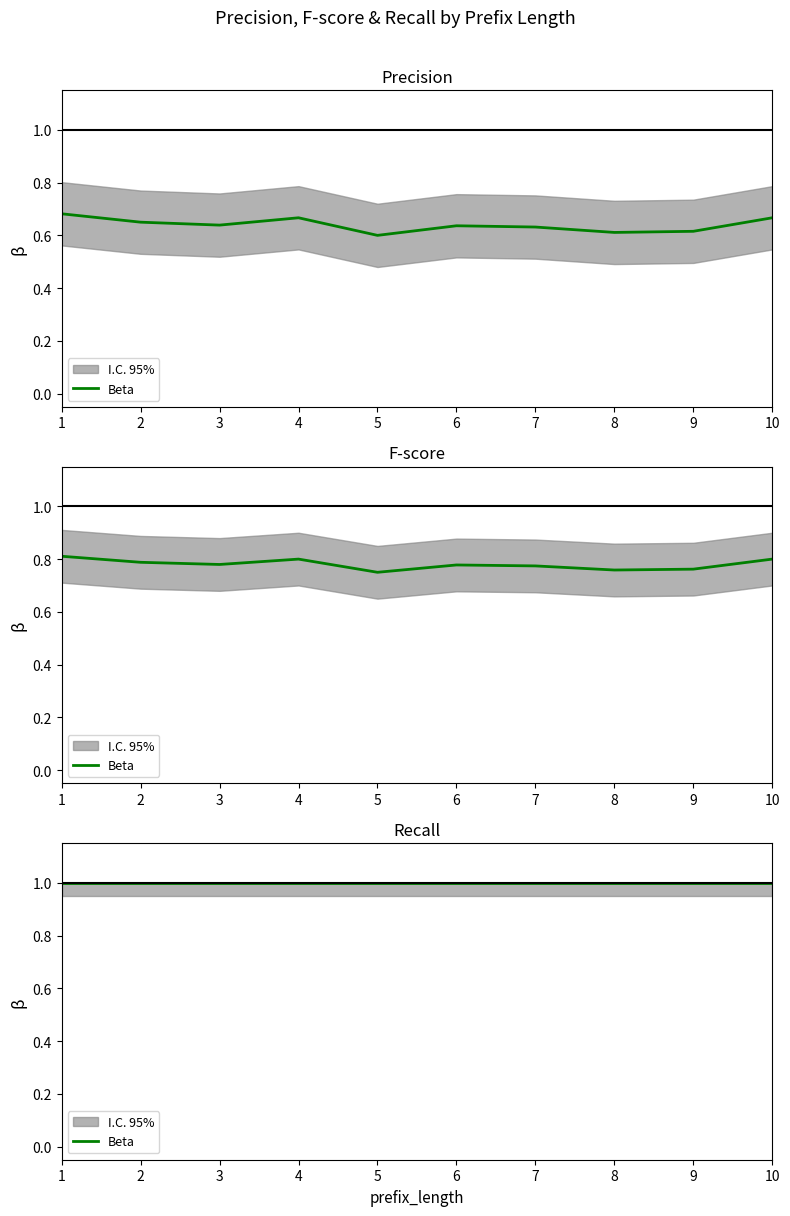

The precision series shows 1.0 at 5. True or false?

False